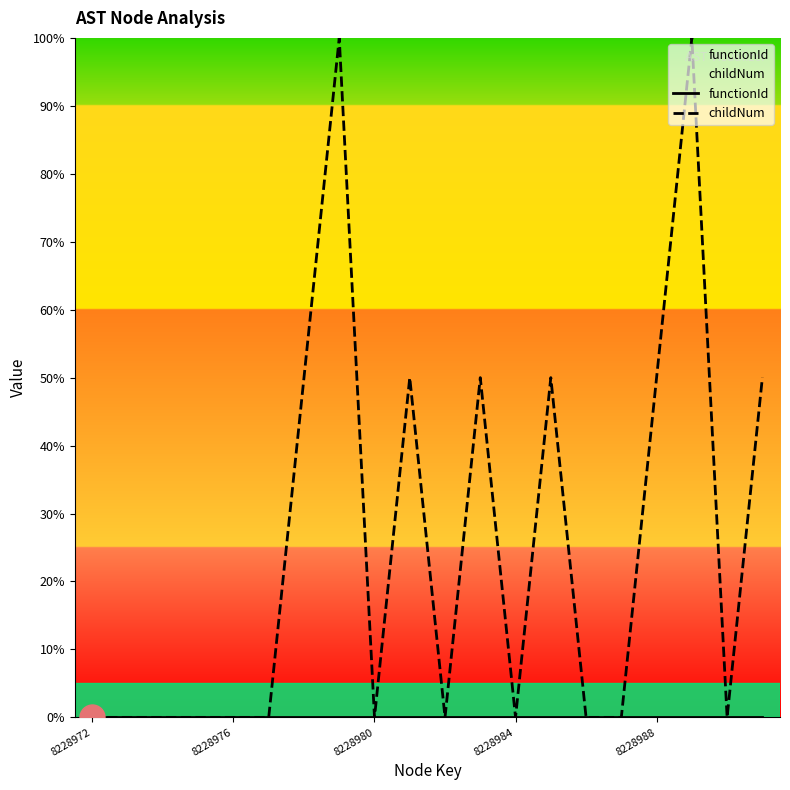

True or false: functionId has more than 1 interior local peaks.

False